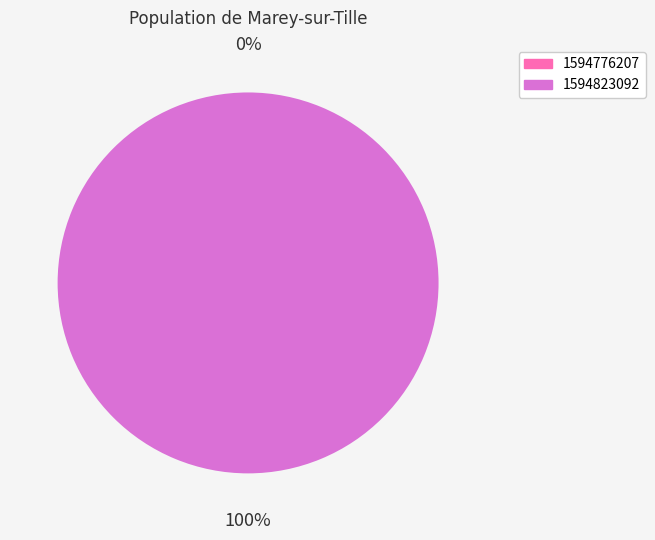

What is the total percentage of 1594776207 and 1594823092?

100.0%